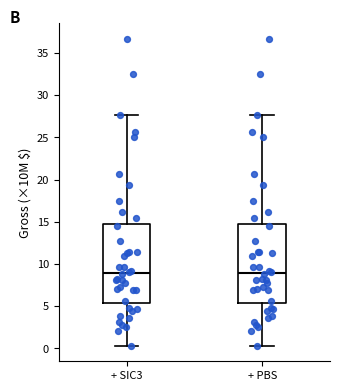

Where is the lower edge of the box for + PBS on the y-axis? The values are not printed on the chart, so give them approximately, as read against the axis.

5.5